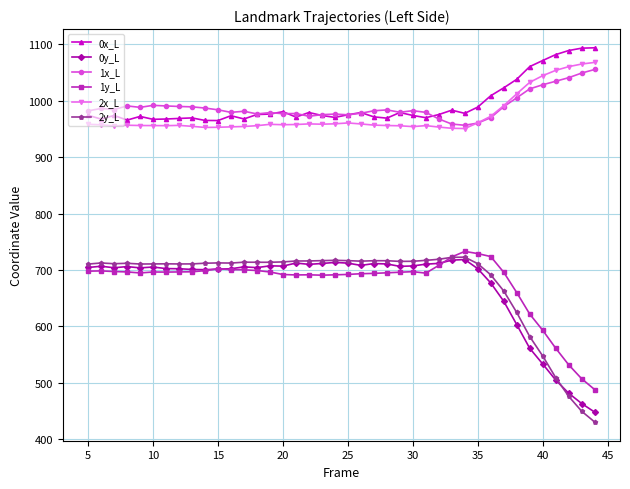

True or false: 1x_L and 0y_L cross at least once.

False